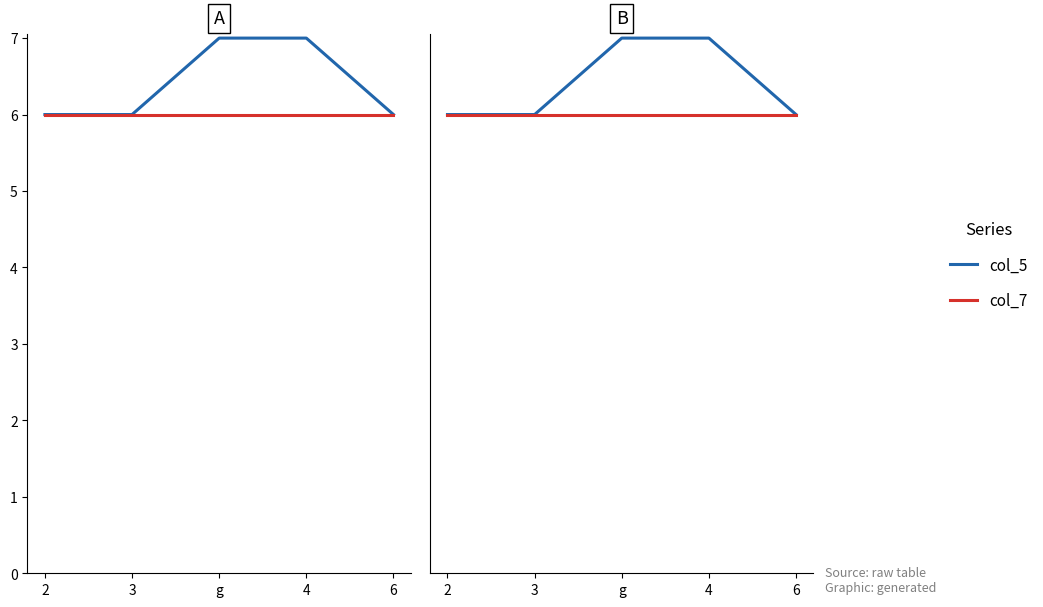

True or false: col_7 and col_5 cross at least once.

False